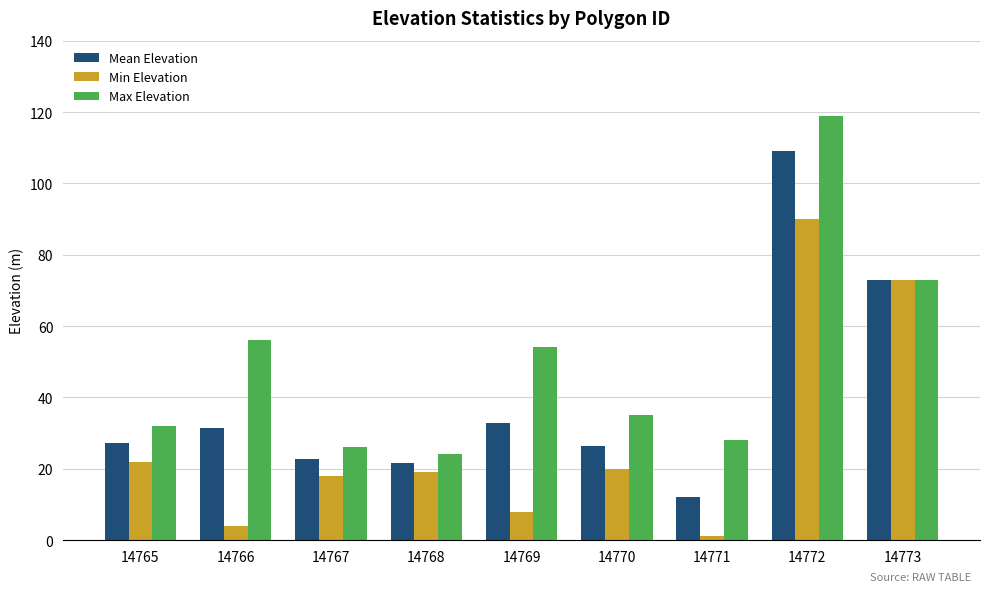

What is the sum of the Mean Elevation values at 14769 and 14768?

54.4